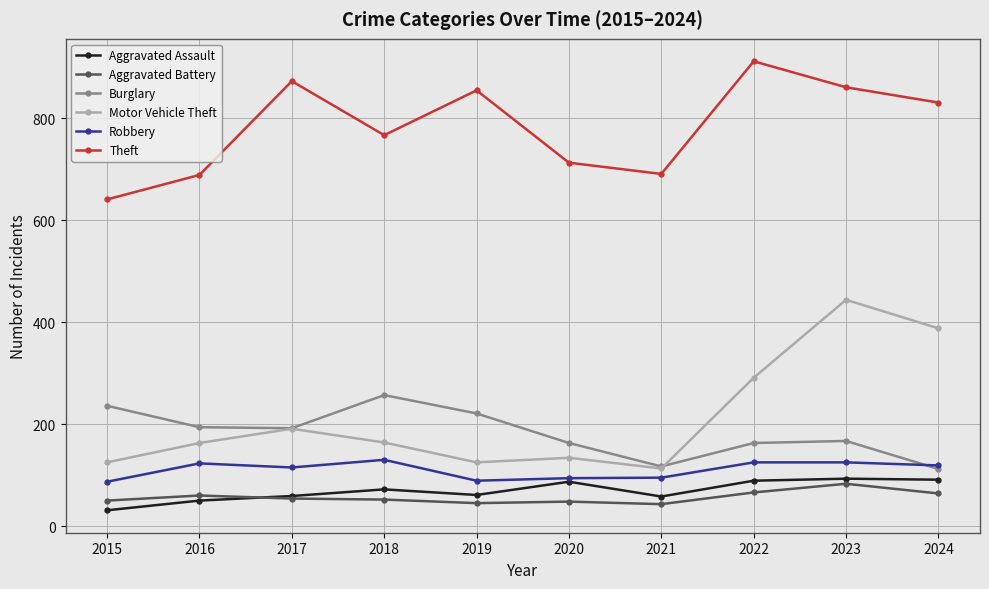

Where is the first local maximum for Theft?

2017